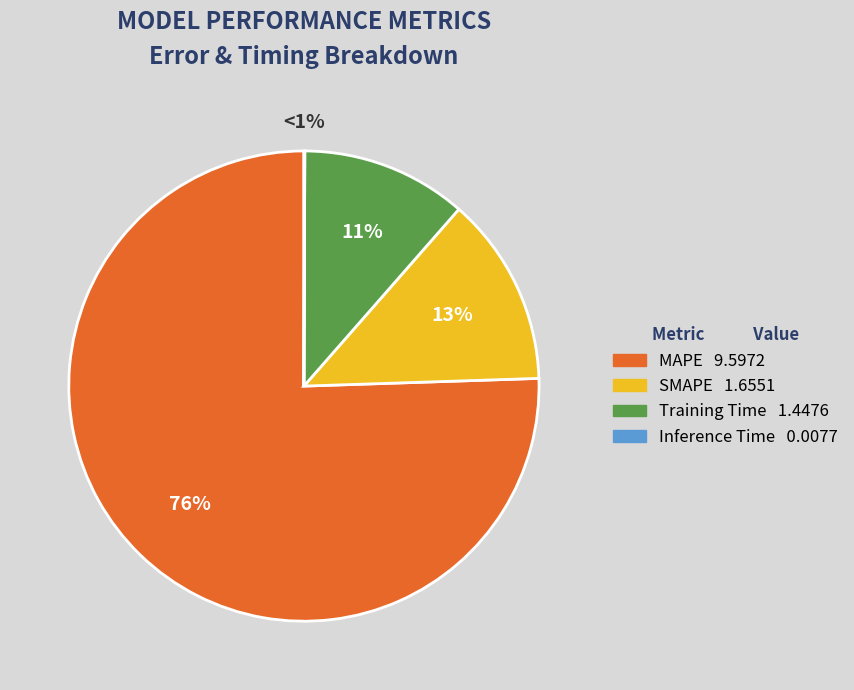

Do Inference Time and Training Time together represent more than half of the pie?

No